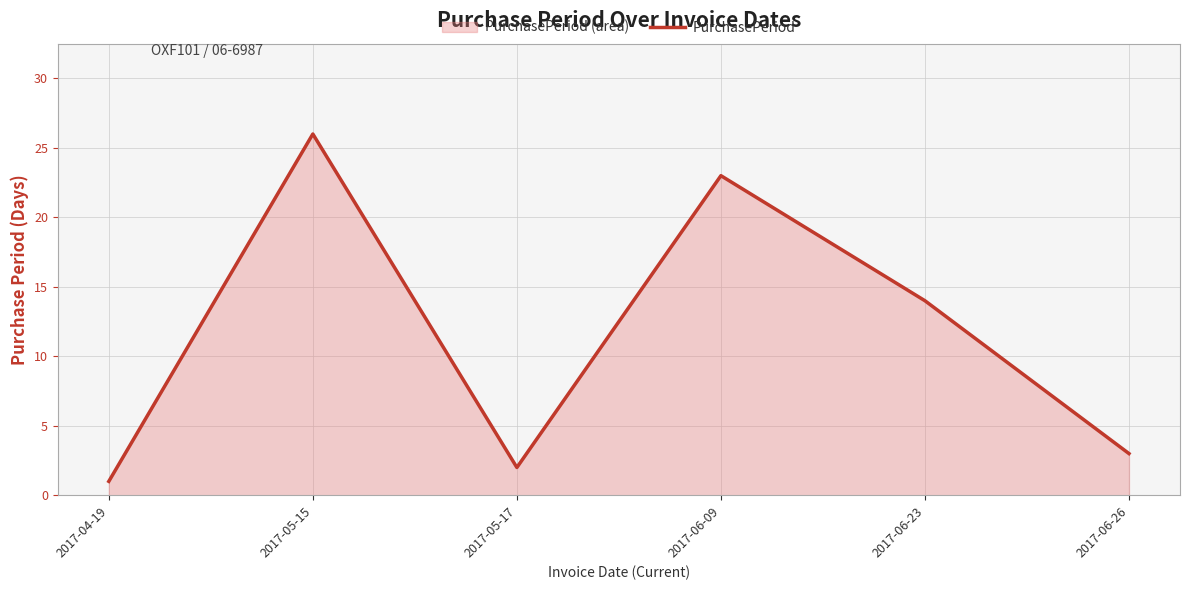

How many data points are less than 14?

3